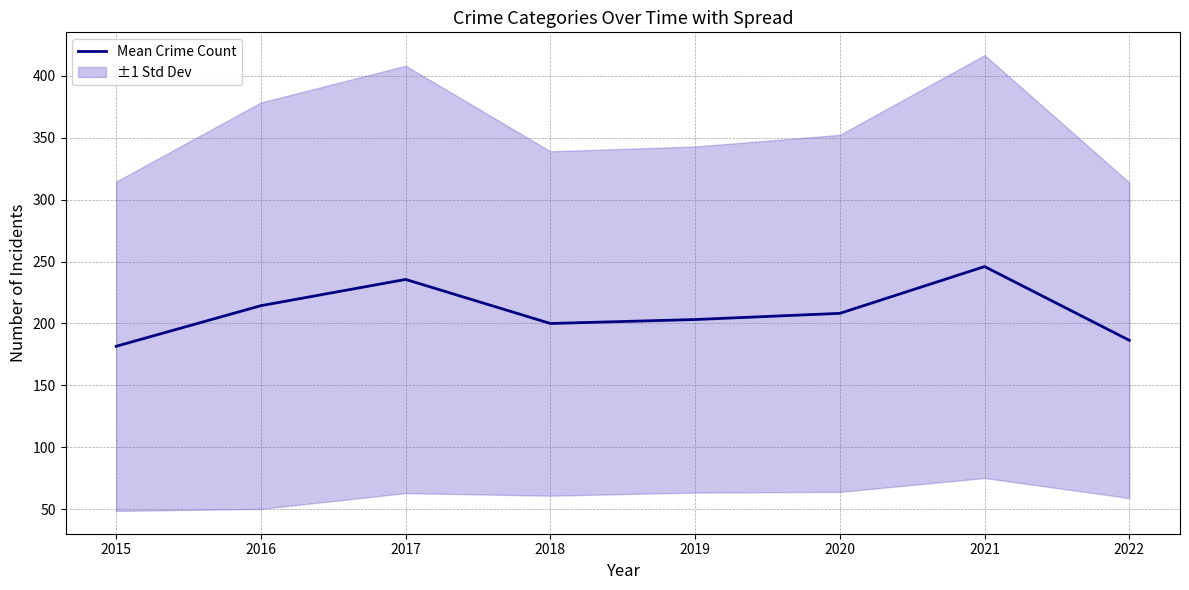

What is the sum of the values at 2016 and 2015?

396.0